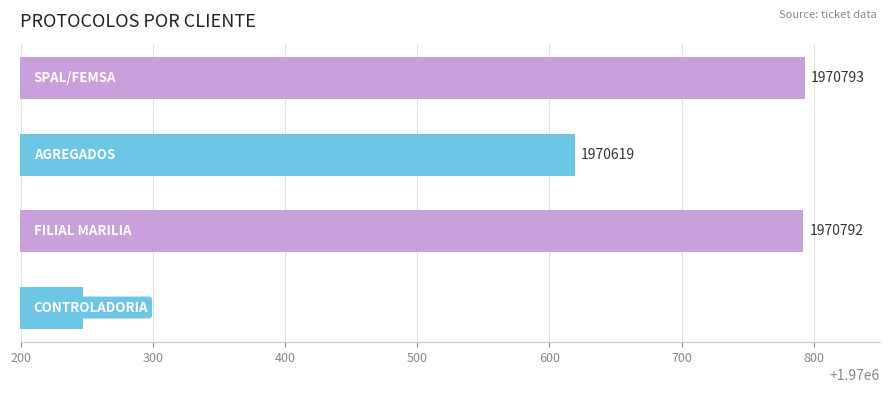

What is the smallest value displayed?

1970247